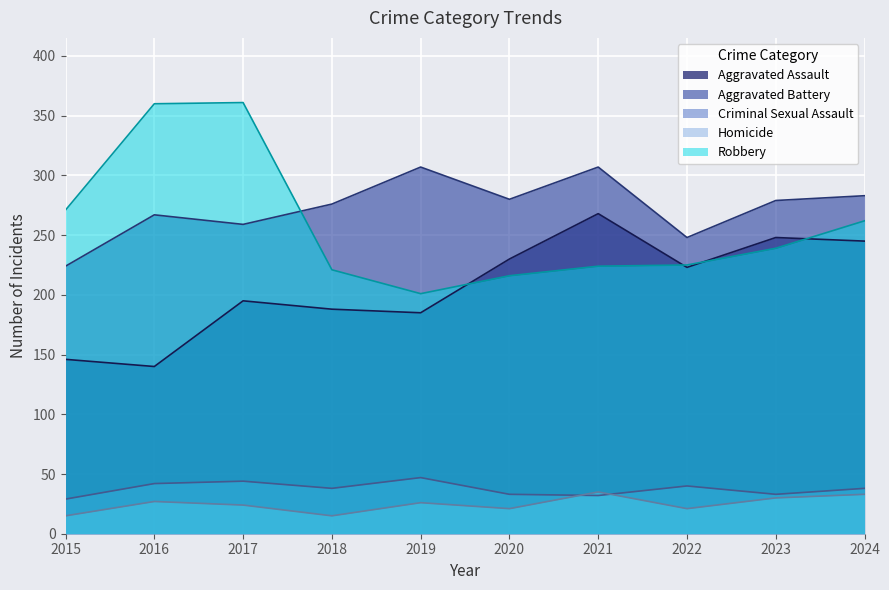

True or false: Criminal Sexual Assault and Robbery intersect in this chart.

False